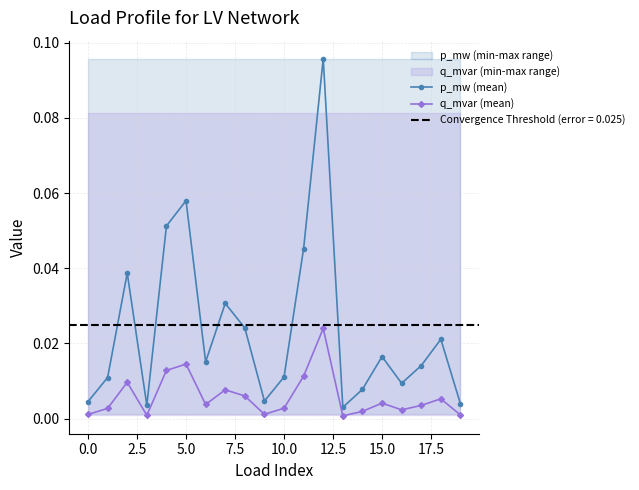

Which series has the largest total across all categories?

p_mw (mean)